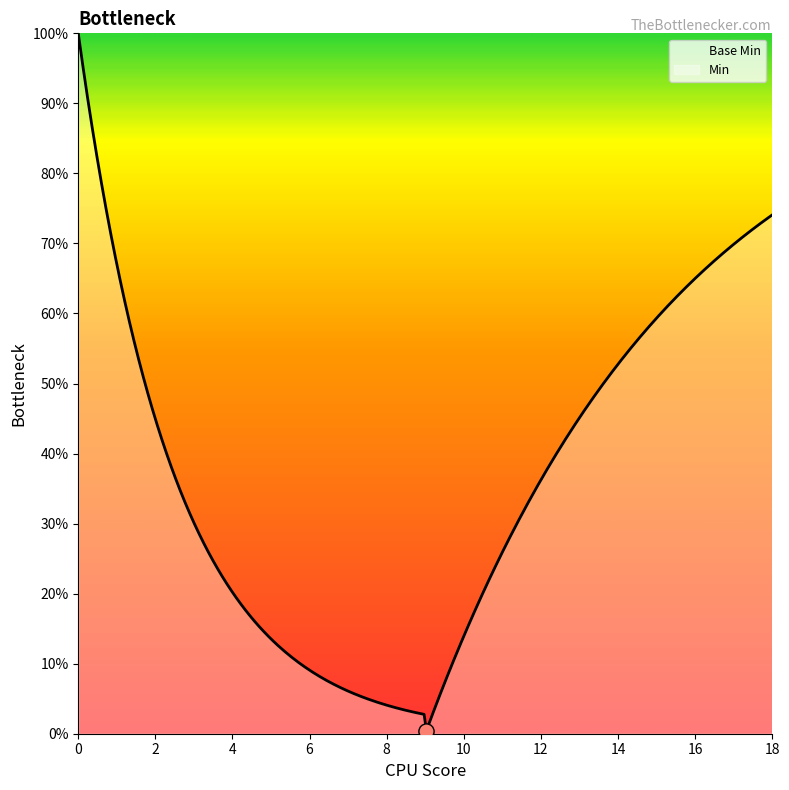

What are all the series names shown in the legend?

Base Min, Min